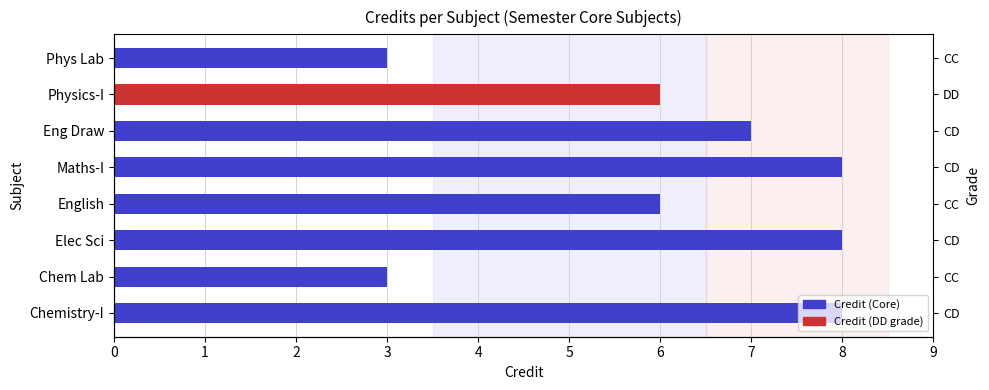

Which has a higher value, Chem Lab or Physics-I?

Physics-I